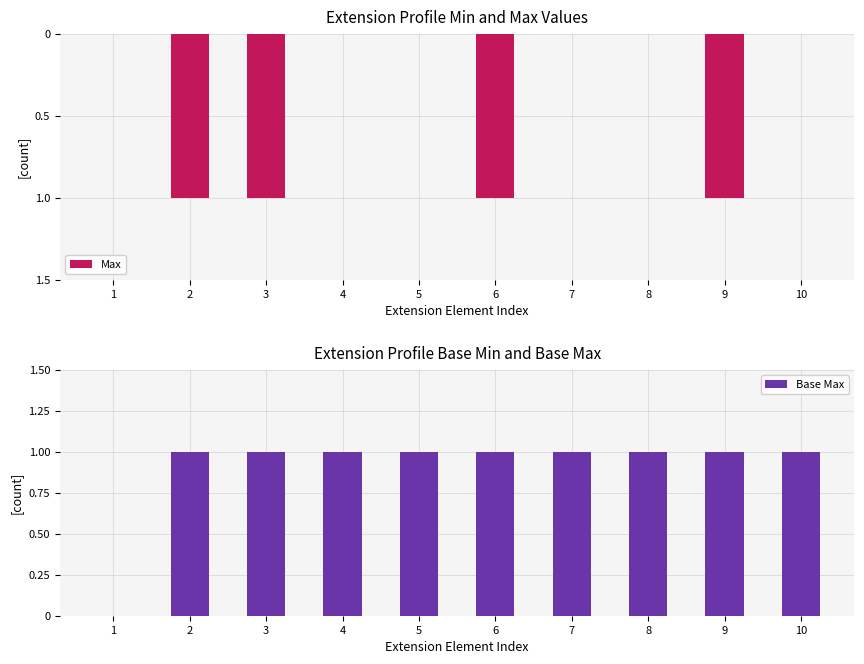

How many positive values does the Base Max series have?

9